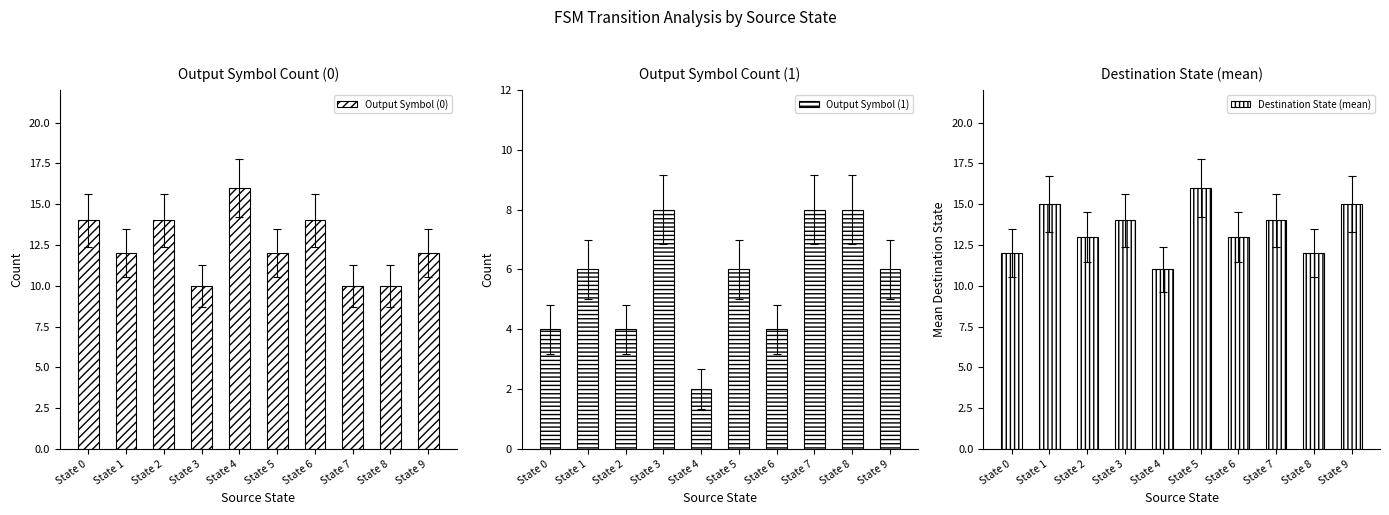

Reading left to right, what are all the values shown in this chart?

Output Symbol (0): State 0=14	State 1=12	State 2=14	State 3=10	State 4=16	State 5=12	State 6=14	State 7=10	State 8=10	State 9=12
Output Symbol (1): State 0=4	State 1=6	State 2=4	State 3=8	State 4=2	State 5=6	State 6=4	State 7=8	State 8=8	State 9=6
Destination State (mean): State 0=12	State 1=15	State 2=13	State 3=14	State 4=11	State 5=16	State 6=13	State 7=14	State 8=12	State 9=15